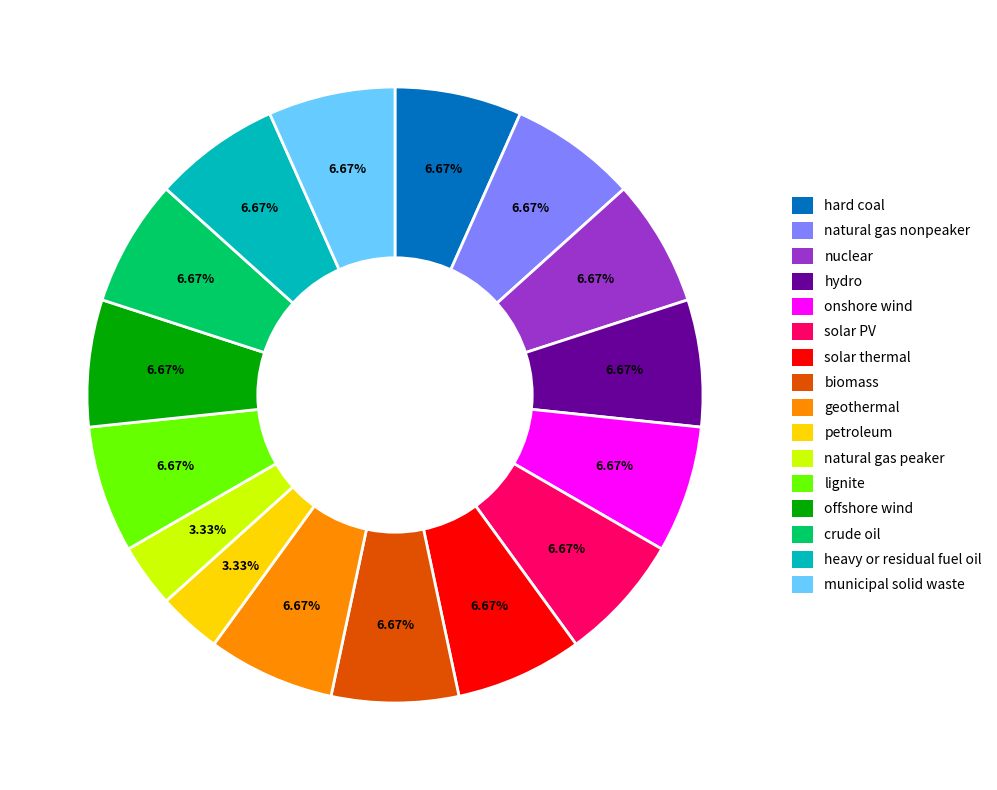

To the nearest percent, what is the difference between the municipal solid waste and natural gas peaker slice percentages?

3%